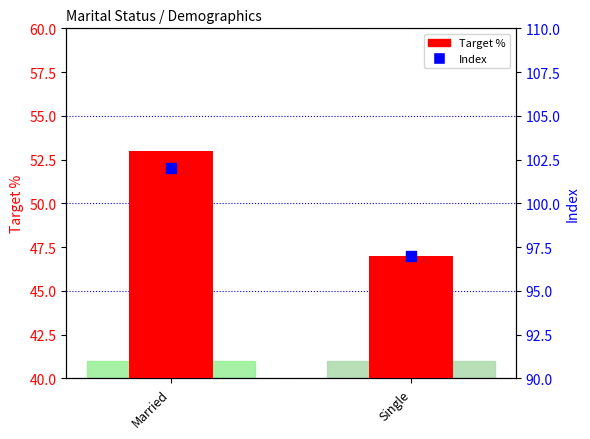

At how many categories does at least one series exceed 59?

2